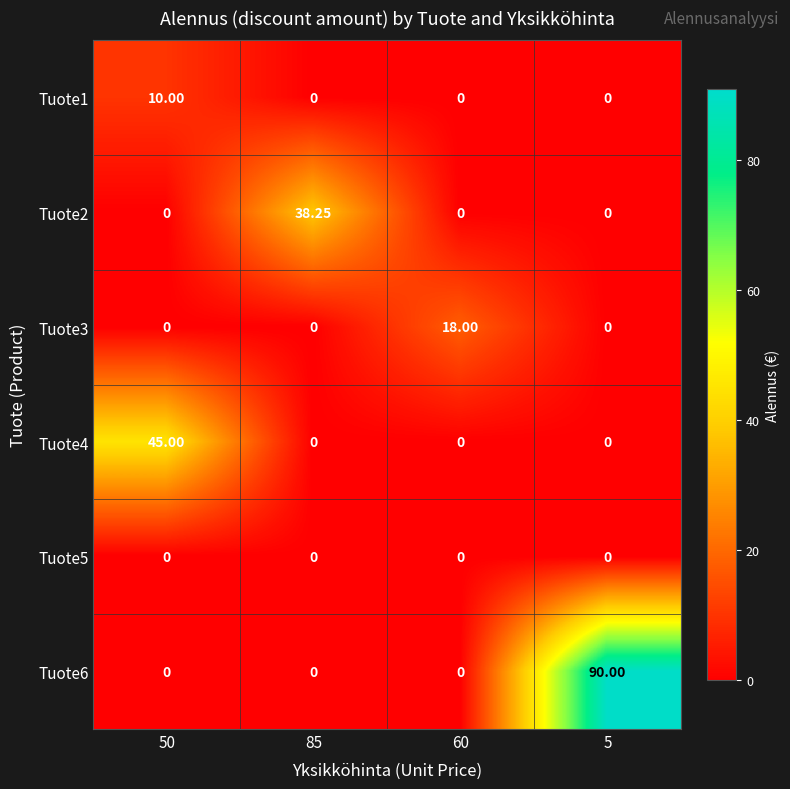

Between 60 and 85, which is larger?

60